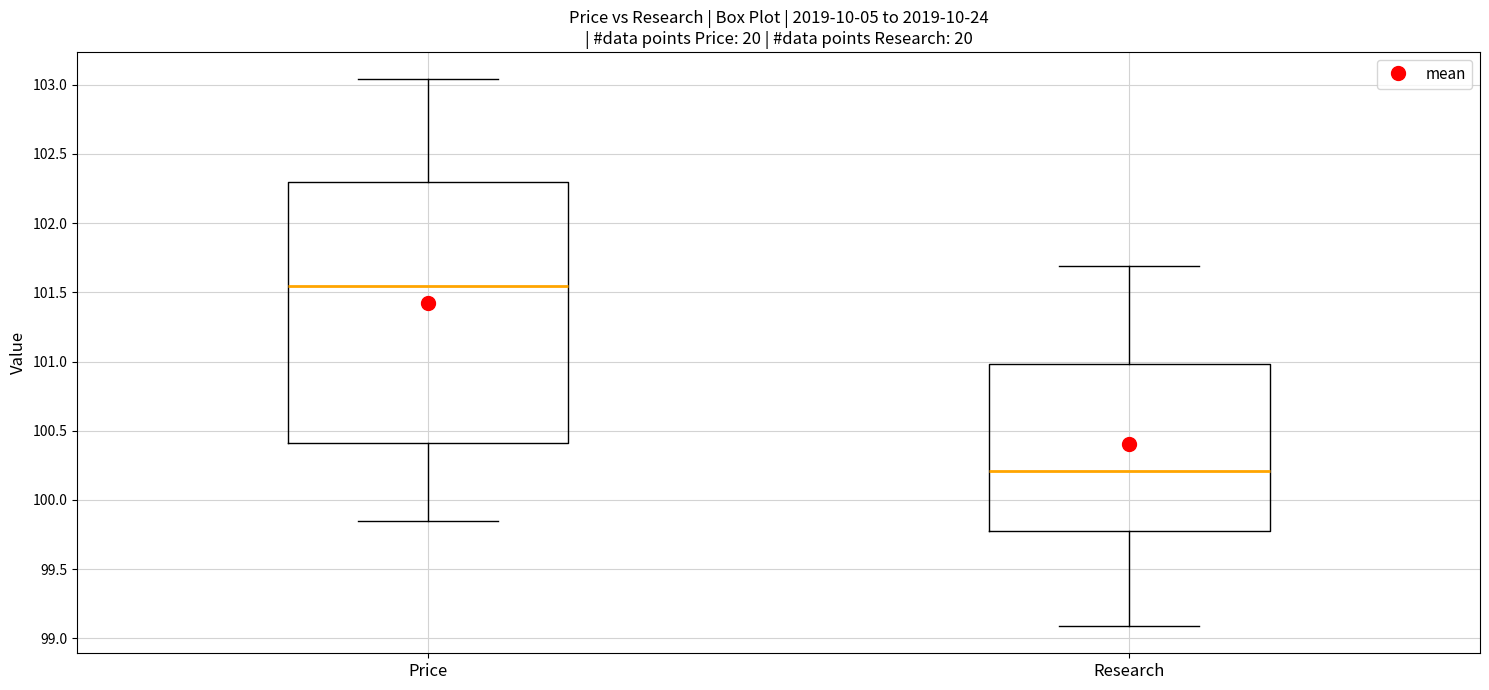

Which box's median line is the highest?

Price